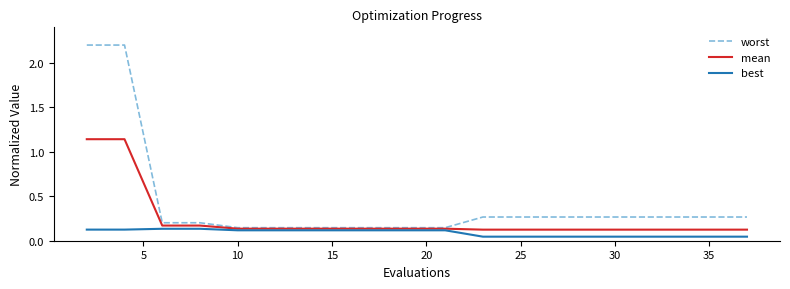

What is the maximum value shown in the chart?

2.2